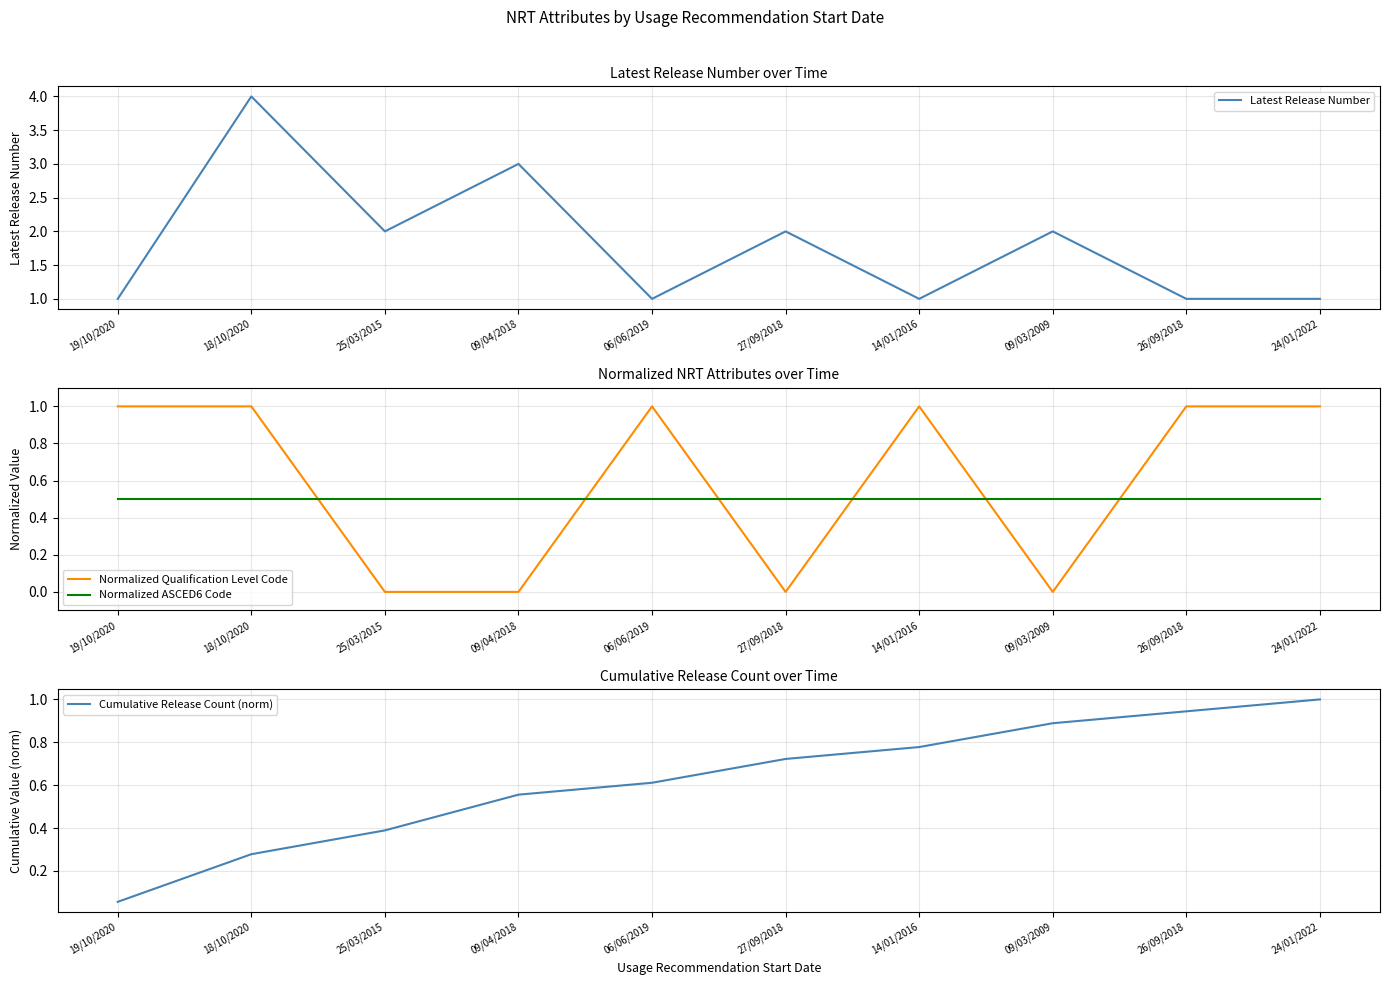

What is the difference between the maximum and minimum values in the Latest Release Number series?

3